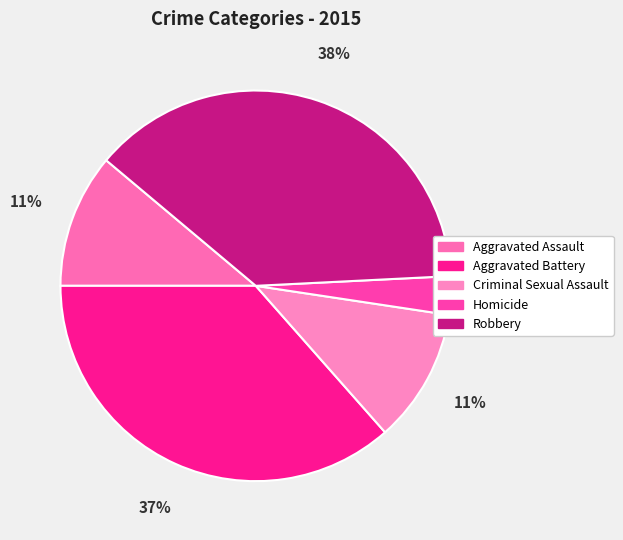

Which category has the smallest portion of the pie?

Homicide